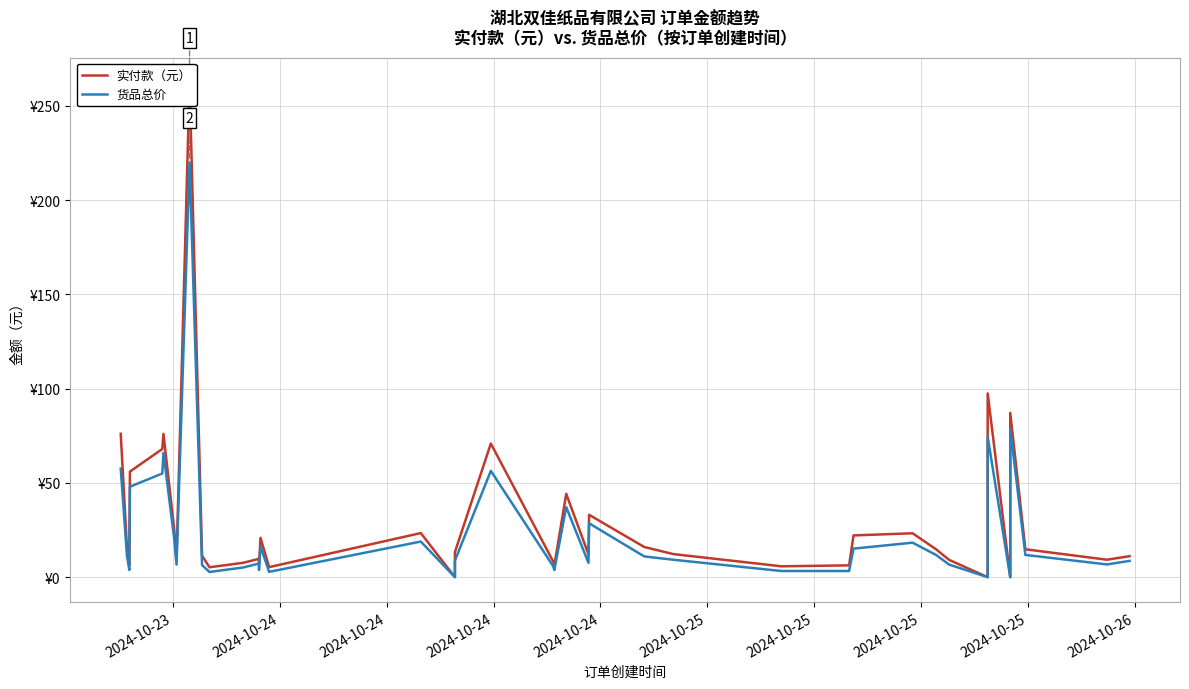

At how many categories does at least one series exceed 96?

2